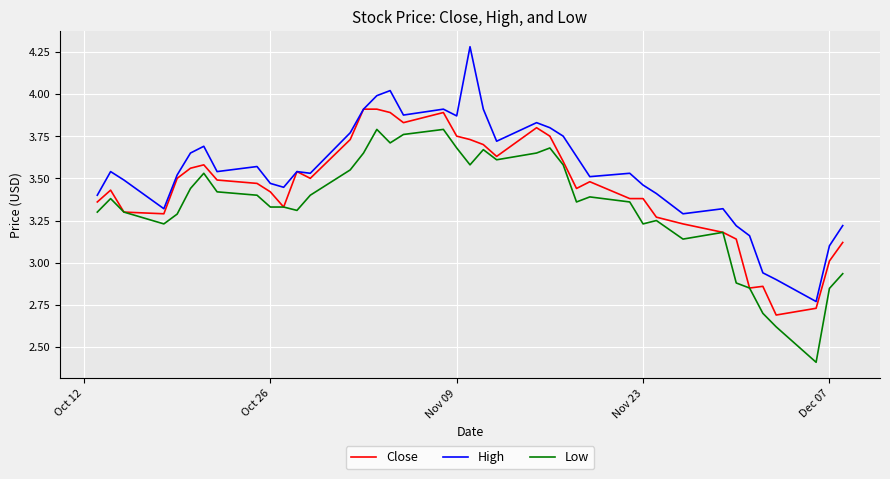

Which series has the largest range (max minus min)?

High